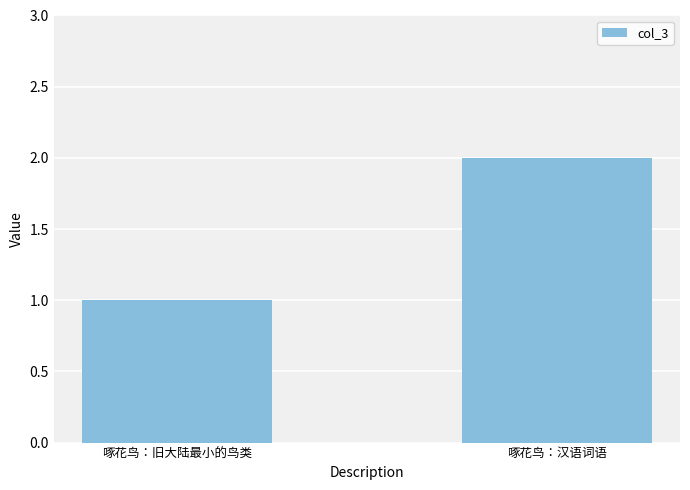

What is the minimum value shown in the chart?

1